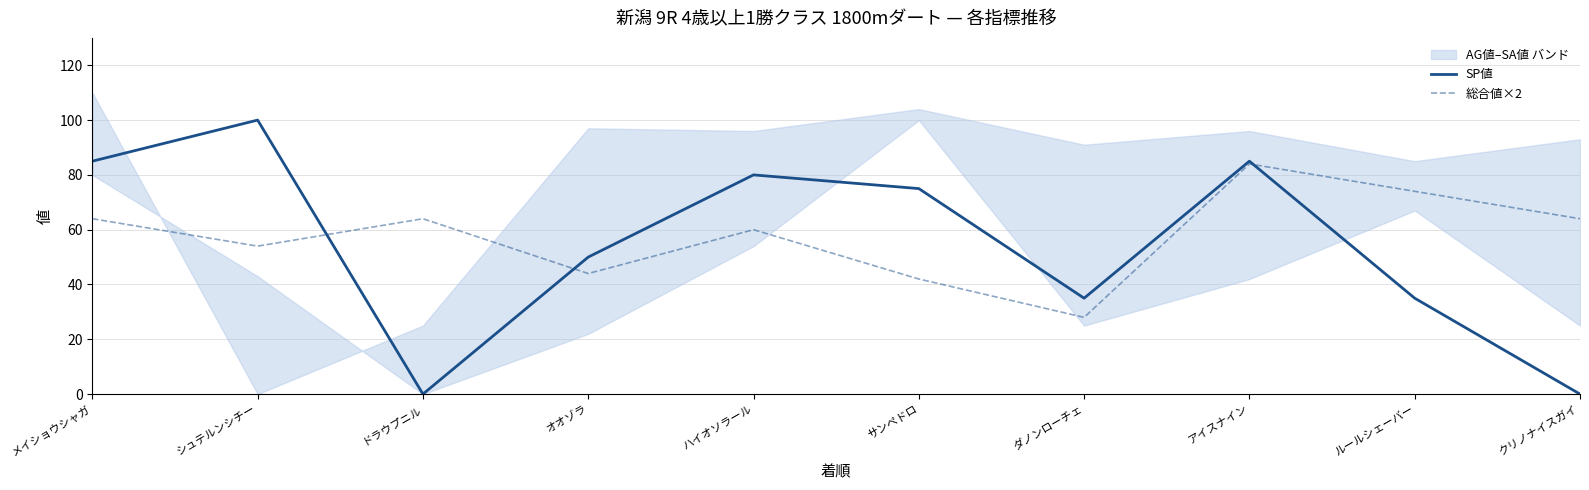

Where is 総合値×2 nearest to the value 56?

シュテルンシチー